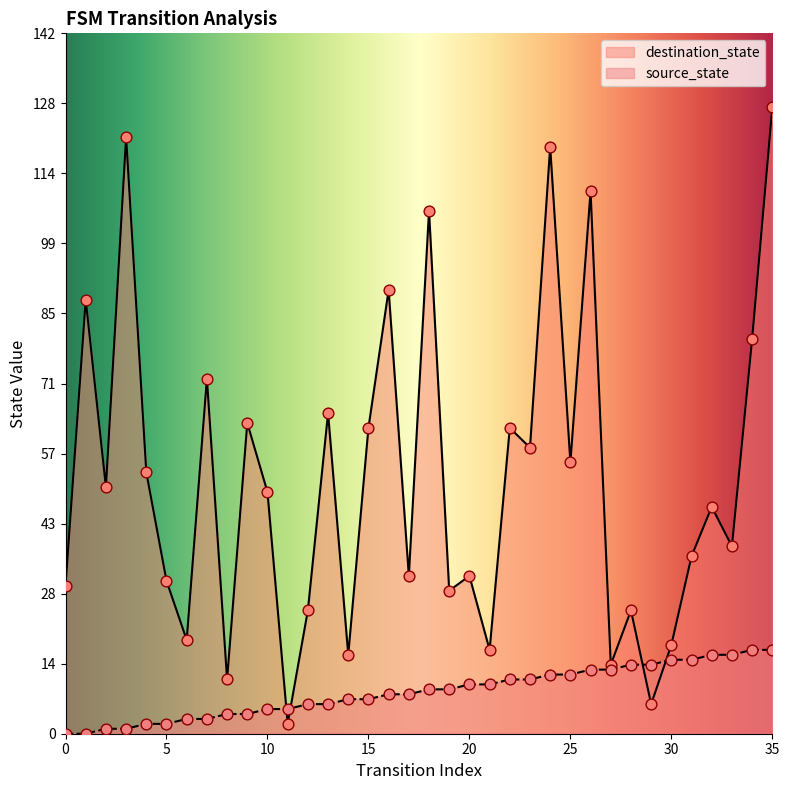

What are all the series names shown in the legend?

destination_state, source_state